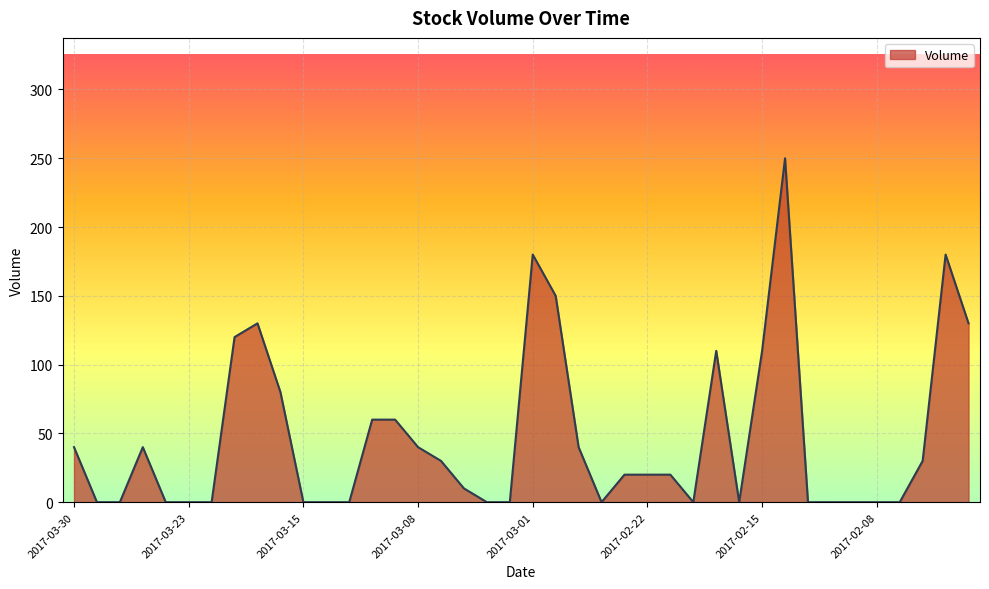

What is the difference between the maximum and minimum values?

250